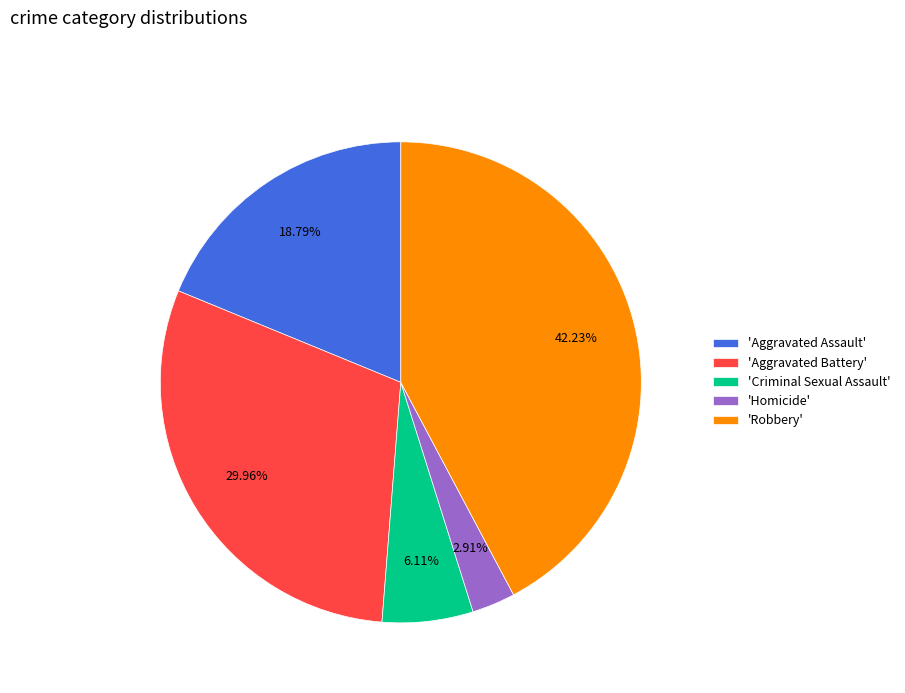

To the nearest percent, what is the average slice percentage?

20%